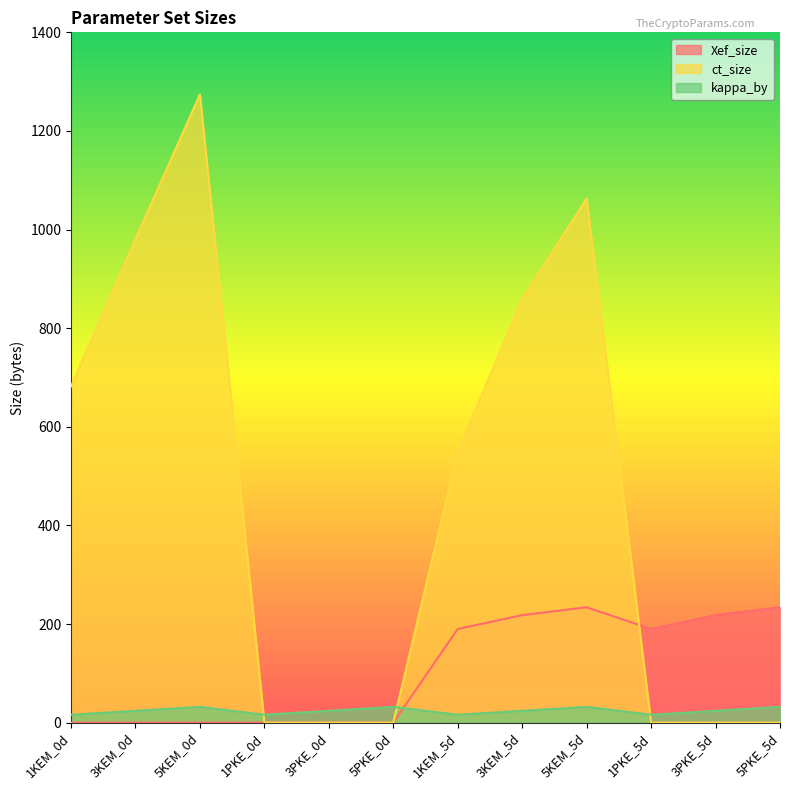

Which series changed the most between 3PKE_5d and 5PKE_5d?

Xef_size